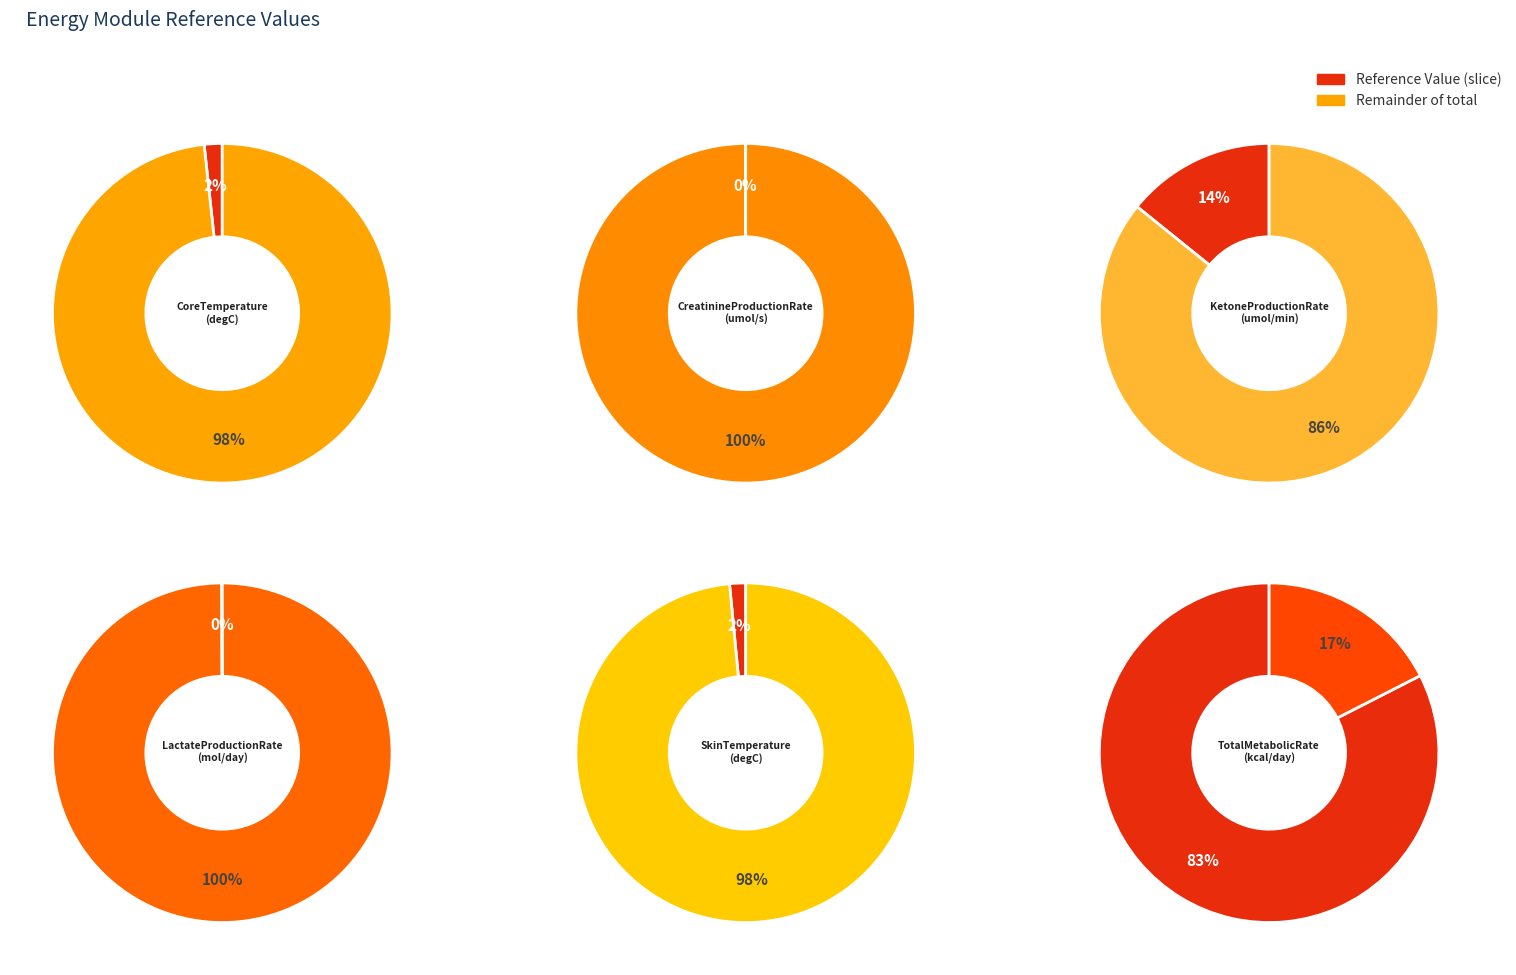

Does TotalMetabolicRate represent more than half of the total?

Yes